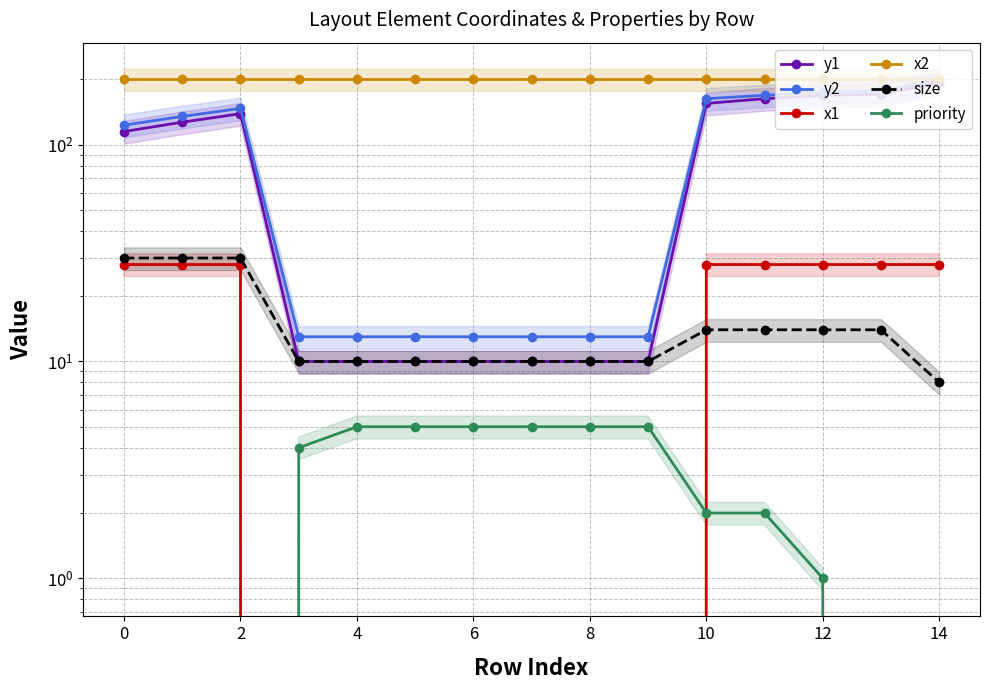

What is the difference between the second highest and second lowest values in the x1 series?

28